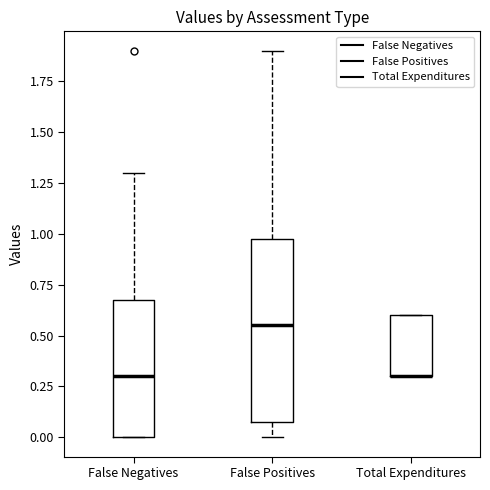

Reading left to right, transcribe this box plot: for each box, give where its median line is, the range the box spans, and where its two whiskers end, as read against the y-axis. The values are not printed on the chart, so give them approximately, as read against the axis.

False Negatives: median 0.30, box 0.00 to 0.70, whiskers 0.00 to 1.30
False Positives: median 0.55, box 0.10 to 1.00, whiskers 0.00 to 1.90
Total Expenditures: median 0.30 (drawn on the box's lower edge), box 0.30 to 0.60, whiskers 0.30 to 0.60